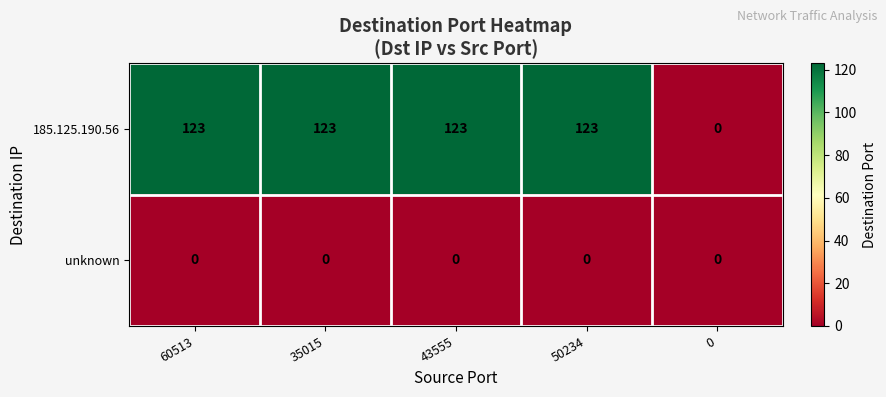

What is the greatest value displayed?

123